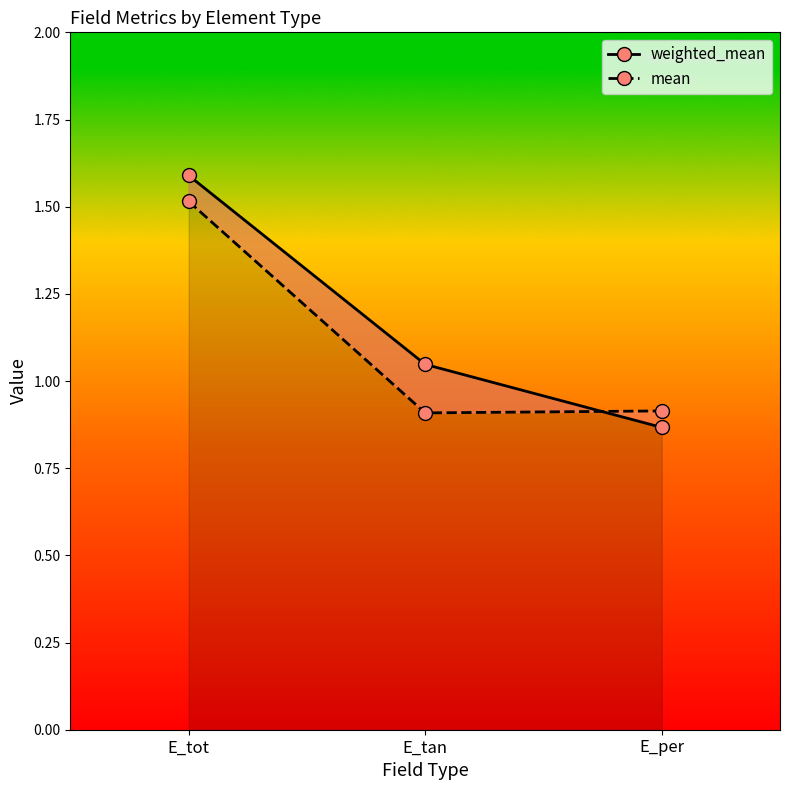

What is the value of the weighted_mean point at the 1st from the left?

1.6